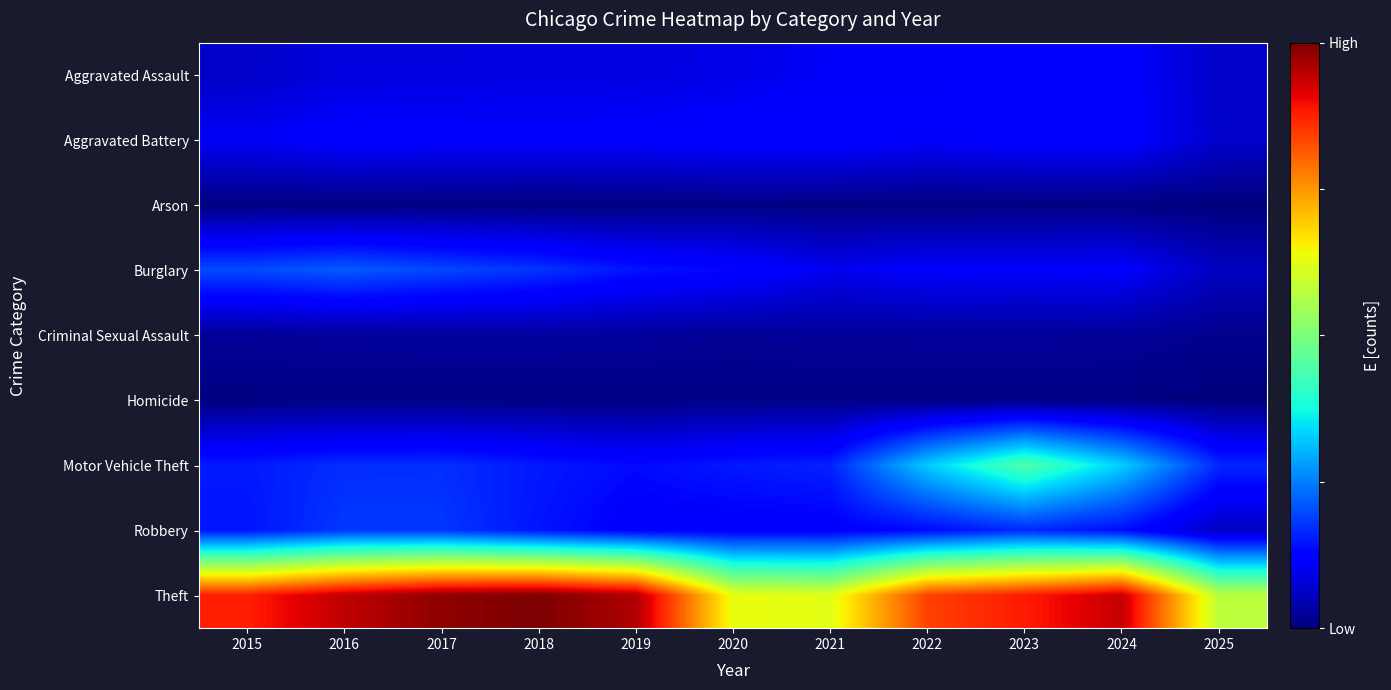

Reading left to right, what are all the values shown in this chart?

Aggravated Assault: 2015=4480	2016=5713	2017=5793	2018=6002	2019=5841	2020=6265	2021=7242	2022=7281	2023=7712	2024=7905	2025=4401
Aggravated Battery: 2015=7018	2016=8085	2017=7845	2018=7734	2019=7858	2020=8320	2021=8346	2022=7495	2023=8080	2024=8182	2025=4678
Arson: 2015=448	2016=515	2017=444	2018=373	2019=376	2020=588	2021=530	2022=422	2023=513	2024=482	2025=255
Burglary: 2015=13184	2016=14289	2017=13001	2018=11747	2019=9639	2020=8758	2021=6661	2022=7594	2023=7485	2024=7652	2025=4025
Criminal Sexual Assault: 2015=1714	2016=1871	2017=1994	2018=2055	2019=1931	2020=1506	2021=1757	2022=1842	2023=1872	2024=1779	2025=1157
Homicide: 2015=496	2016=786	2017=672	2018=588	2019=499	2020=787	2021=806	2022=730	2023=632	2024=589	2025=268
Motor Vehicle Theft: 2015=10068	2016=11285	2017=11380	2018=9985	2019=8978	2020=9962	2021=10605	2022=21472	2023=29253	2024=21709	2025=10906
Robbery: 2015=9638	2016=11960	2017=11881	2018=9681	2019=7995	2020=7855	2021=7920	2022=8964	2023=11052	2024=9116	2025=4028
Theft: 2015=57353	2016=61625	2017=64386	2018=65290	2019=62498	2020=41350	2021=40821	2022=54899	2023=57491	2024=61268	2025=37846